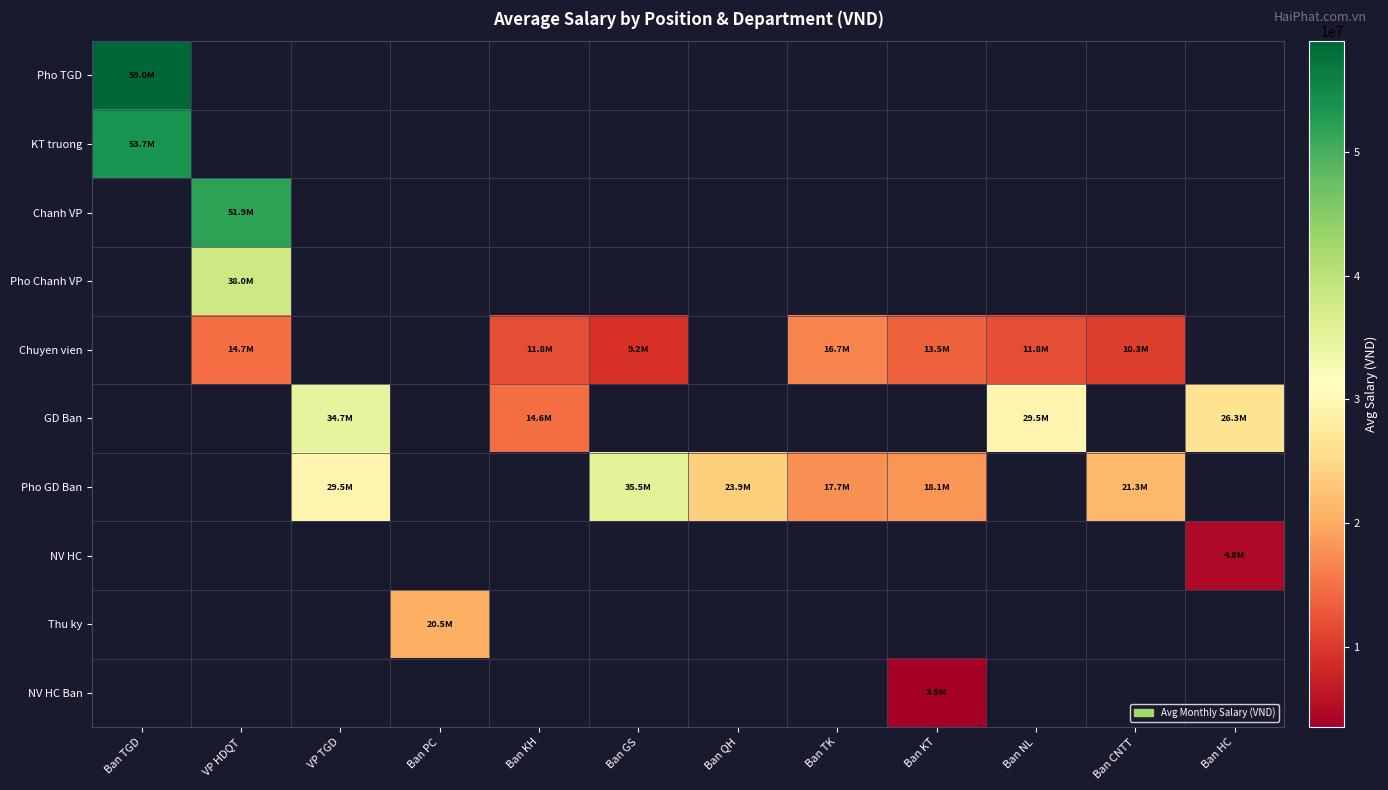

List the series in order of their peak value, highest first.

Pho TGD, KT truong, Chanh VP, Pho Chanh VP, Chuyen vien, GD Ban, Pho GD Ban, NV HC, Thu ky, NV HC Ban